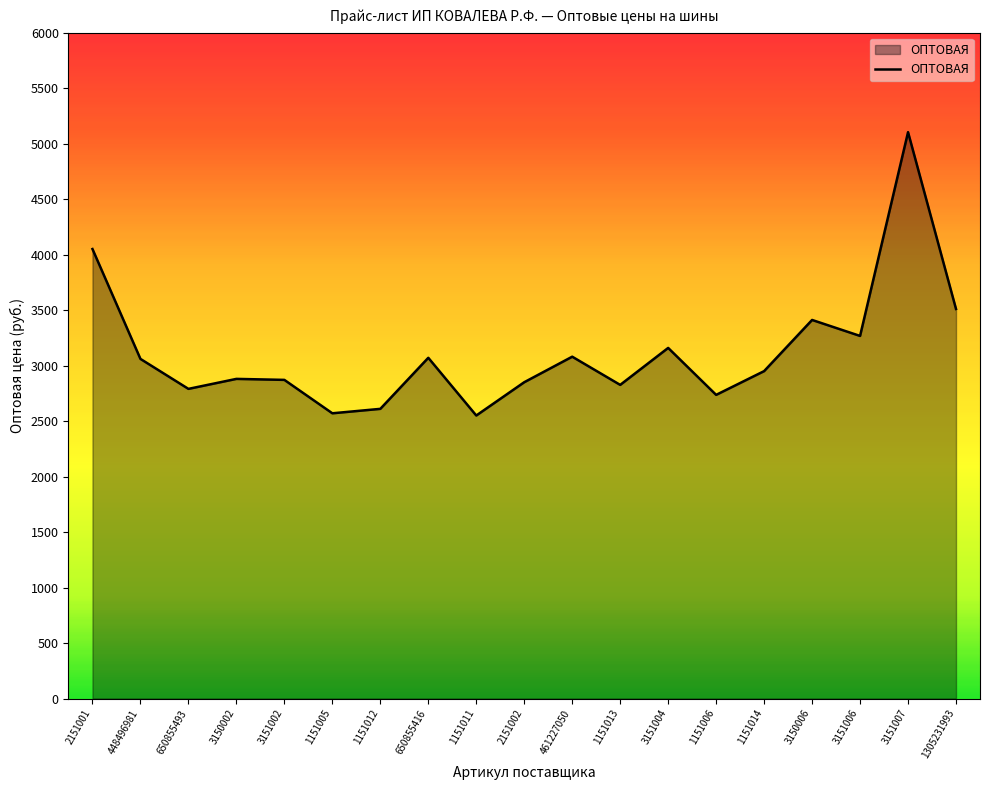

The value at 1151012 is 4448. True or false?

False